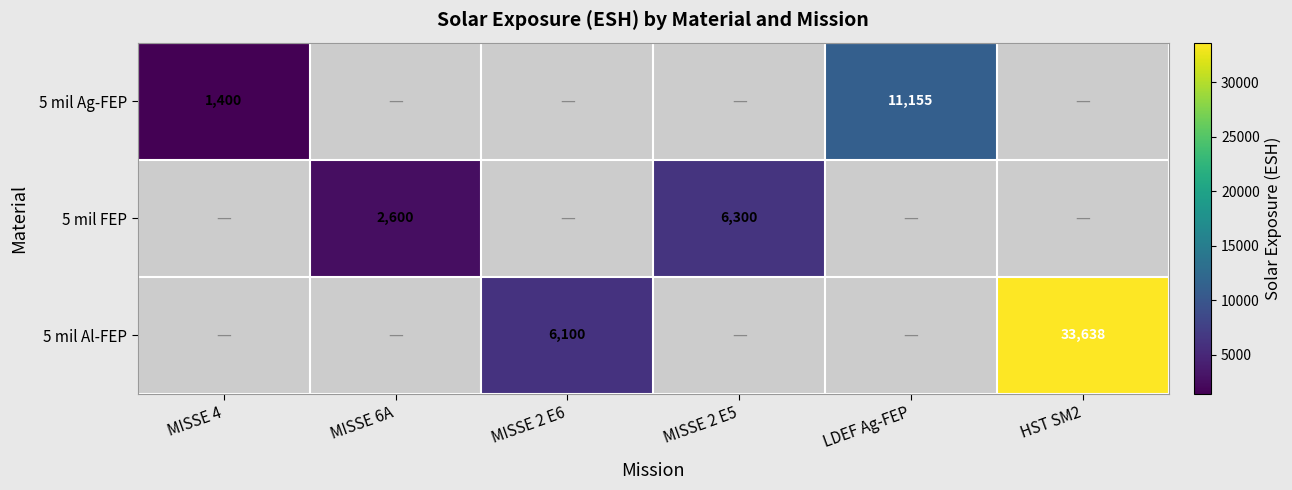

True or false: 5 mil FEP has a value of 3675 at MISSE 6A.

False